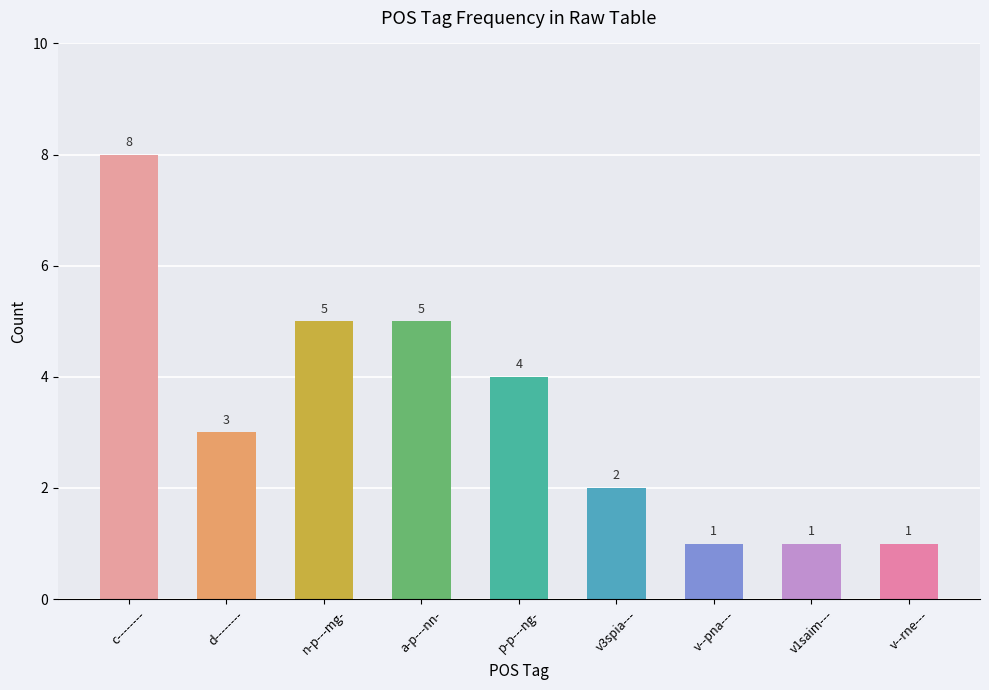

Reading right to left, transcribe all the data shown in this chart.

v--rne---=1	v1saim---=1	v--pna---=1	v3spia---=2	p-p---ng-=4	a-p---nn-=5	n-p---mg-=5	d--------=3	c--------=8